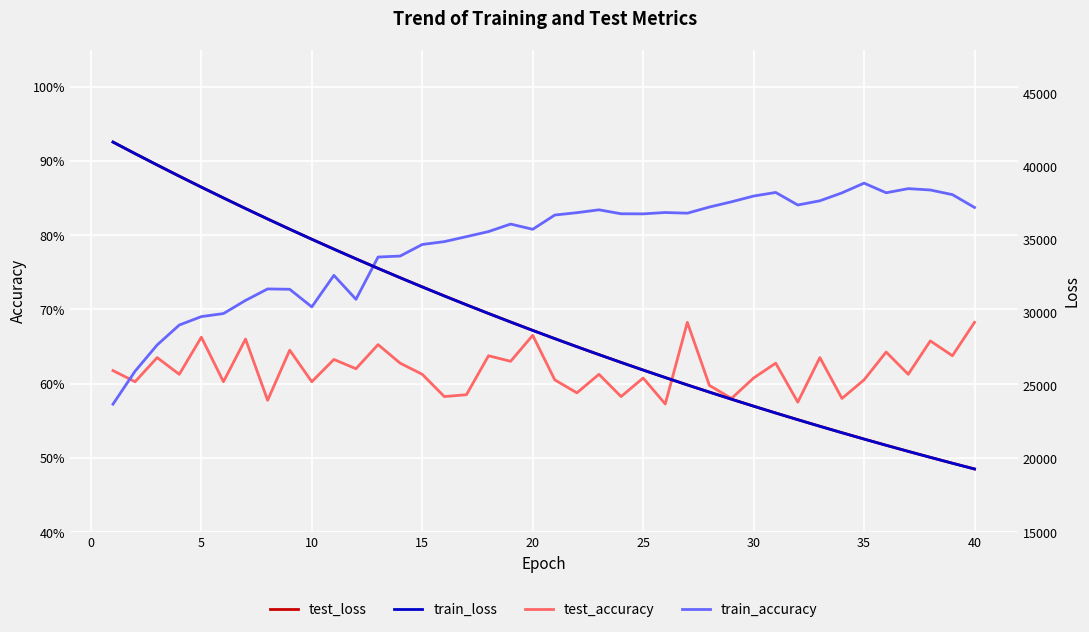

What are all the series names shown in the legend?

test_accuracy, train_accuracy, test_loss, train_loss